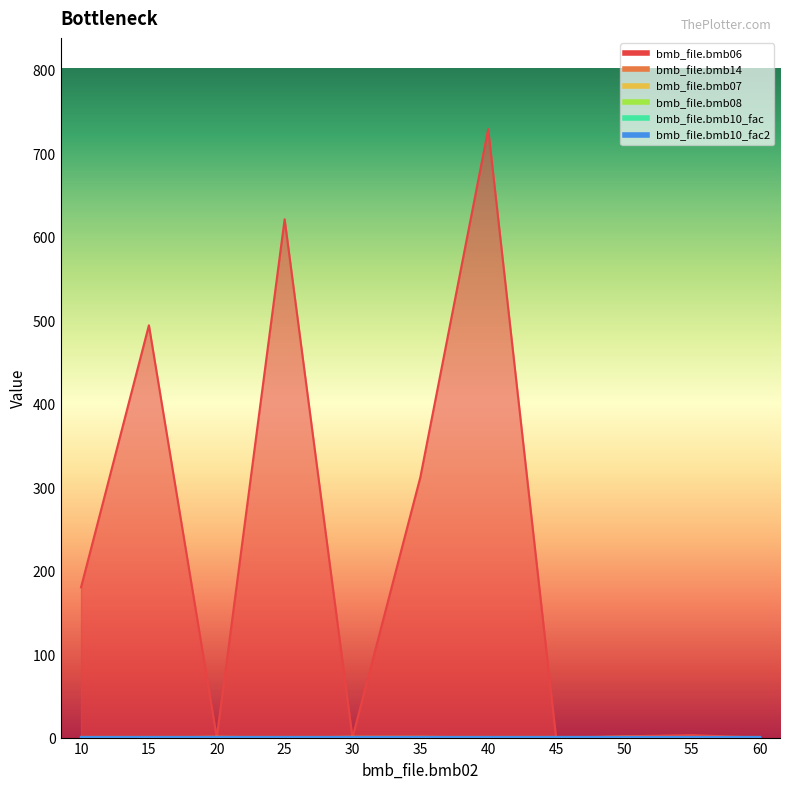

Reading left to right, what are all the values shown in this chart?

bmb_file.bmb06: 10=180.0	15=494.0	20=0.0	25=621.0	30=0.0	35=312.0	40=729.0	45=0.0	50=1.5	55=3.0	60=0.0
bmb_file.bmb14: 10=0.0	15=0.0	20=1.0	25=0.0	30=1.0	35=1.0	40=0.0	45=0.0	50=1.0	55=0.0	60=0.0
bmb_file.bmb07: 10=1.0	15=1.0	20=1.0	25=1.0	30=1.0	35=1.0	40=1.0	45=1.0	50=1.0	55=1.0	60=1.0
bmb_file.bmb08: 10=0.0	15=0.0	20=0.0	25=0.0	30=0.0	35=0.0	40=0.0	45=0.0	50=0.0	55=0.0	60=0.0
bmb_file.bmb10_fac: 10=1.0	15=1.0	20=1.0	25=1.0	30=1.0	35=1.0	40=1.0	45=1.0	50=1.0	55=1.0	60=1.0
bmb_file.bmb10_fac2: 10=1.0	15=1.0	20=1.0	25=1.0	30=1.0	35=1.0	40=1.0	45=1.0	50=1.0	55=1.0	60=1.0